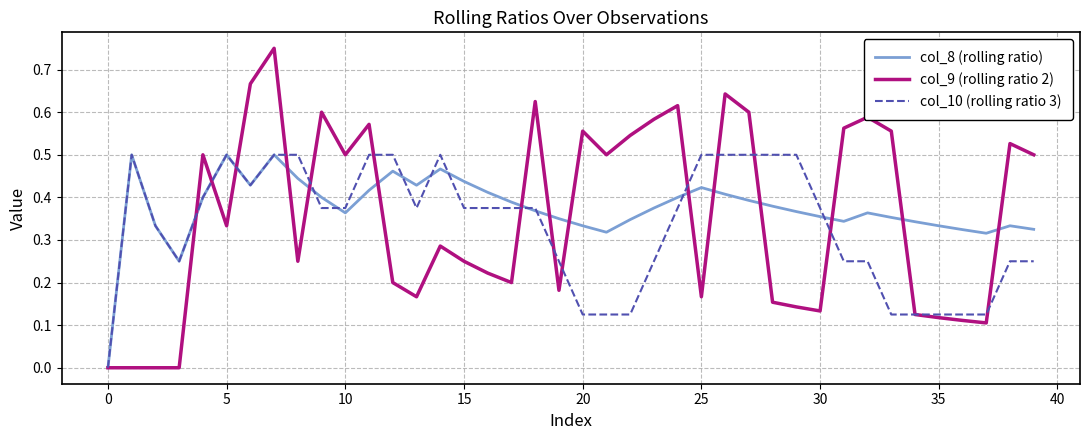

What are all the series names shown in the legend?

col_8 (rolling ratio), col_9 (rolling ratio 2), col_10 (rolling ratio 3)